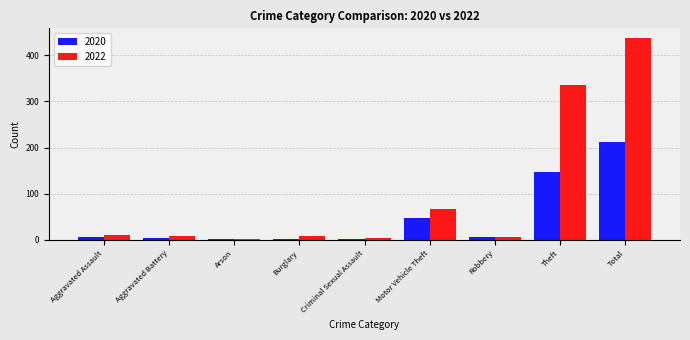

Which category has the highest value in the 2020 series?

Total